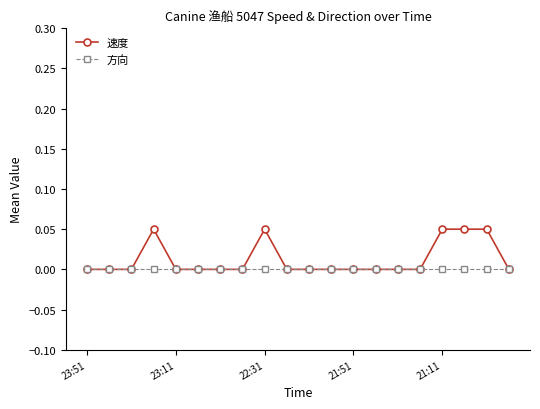

Does the chart display data point markers on the line(s)?

Yes